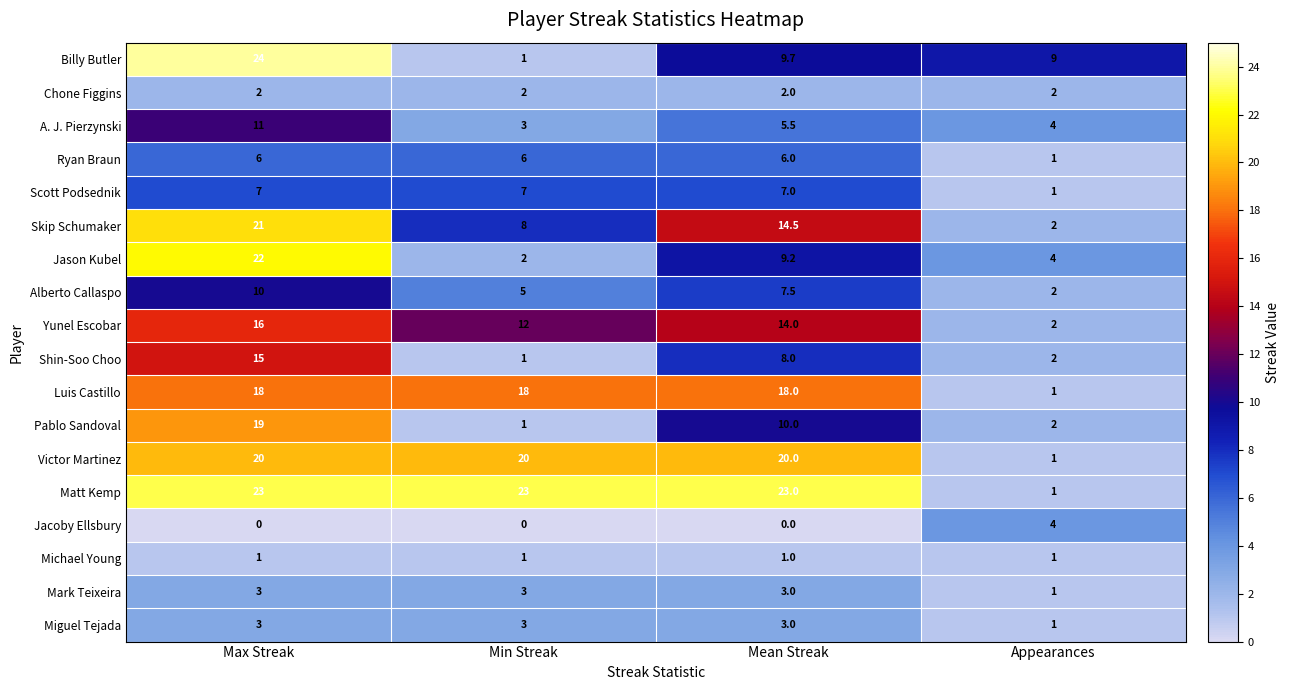

Where does the Shin-Soo Choo series first go above 8?

Max Streak